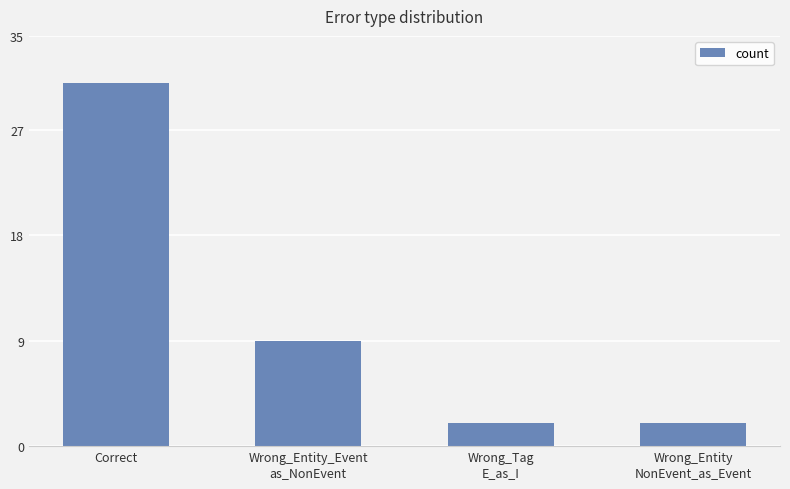

How many data points does each series have?

4